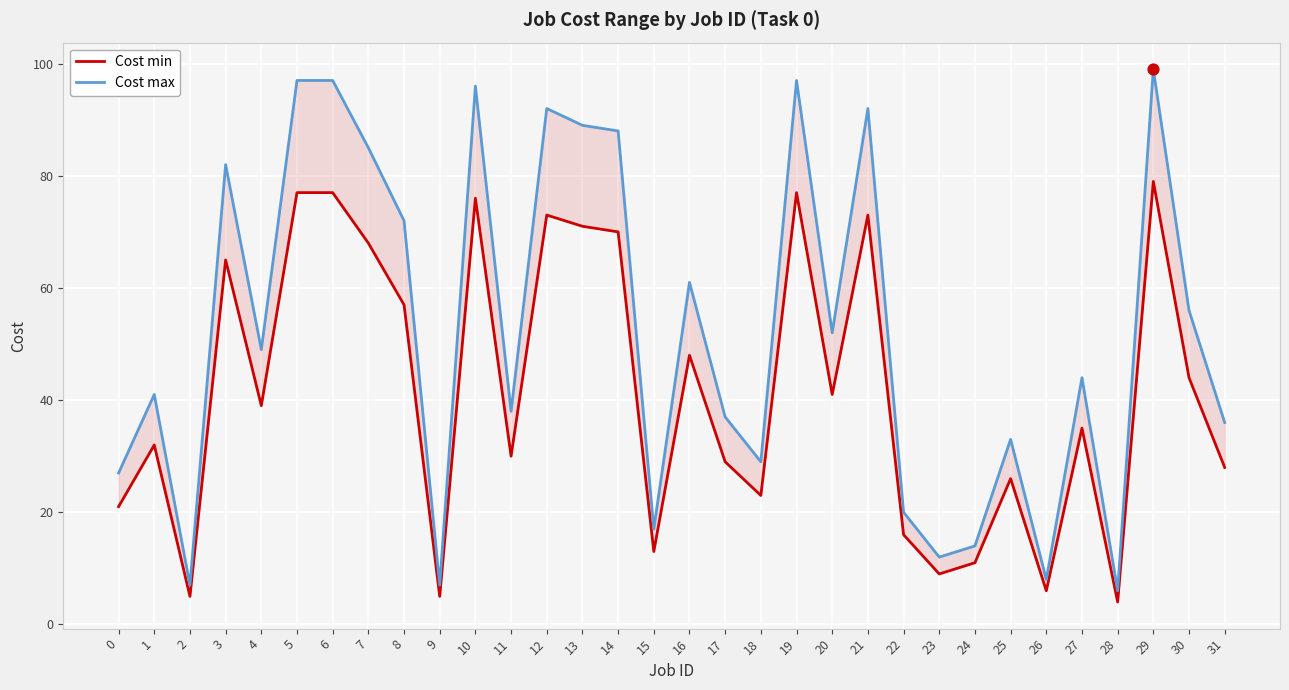

What is the total value across all series at 15?

30